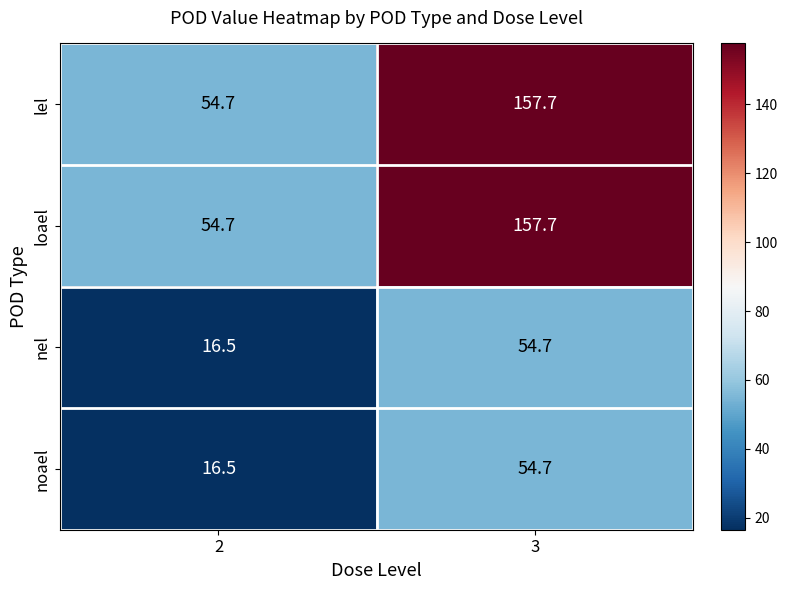

What is the sum of the nel values at 3 and 2?

71.2